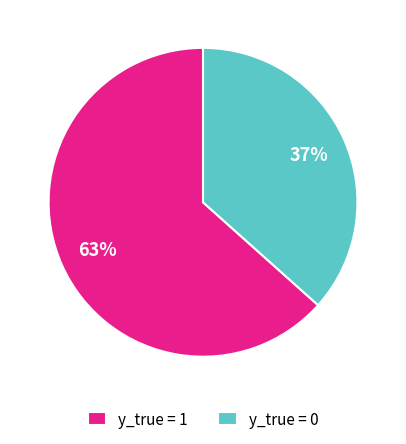

Combined, do y_true = 0 and y_true = 1 account for over 50%?

Yes